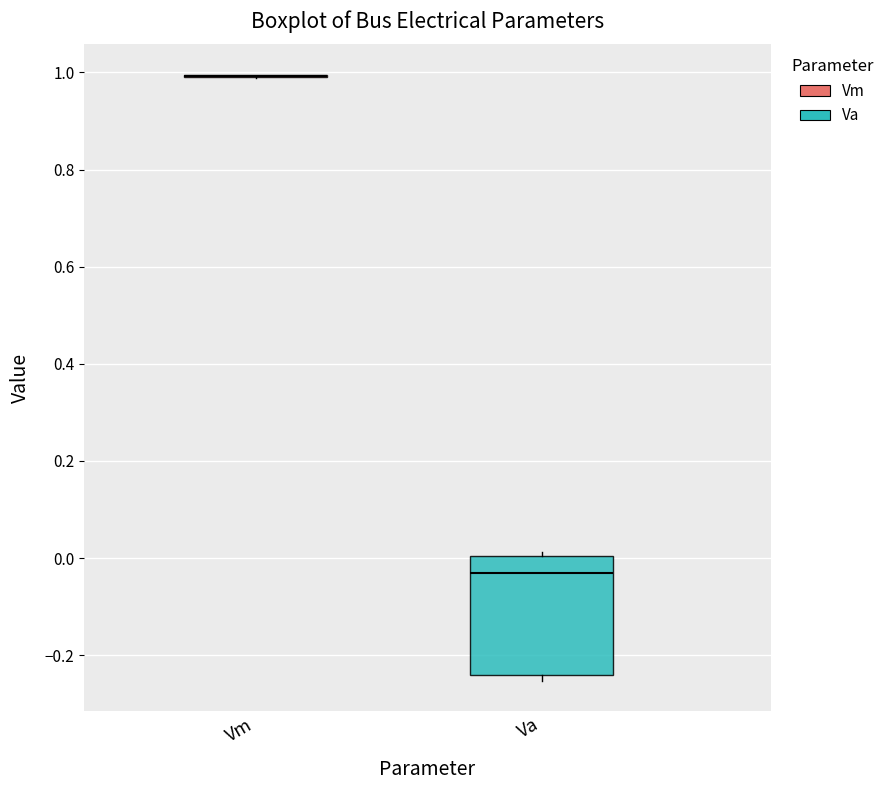

Reading left to right, transcribe this box plot: for each box, give where its median line is, the range the box spans, and where its two whiskers end, as read against the y-axis. The values are not printed on the chart, so give them approximately, as read against the axis.

Vm: box collapsed to a line at 1.00, whiskers 0.98 to 1.00
Va: median -0.02, box -0.24 to 0.00, whiskers -0.26 to 0.02